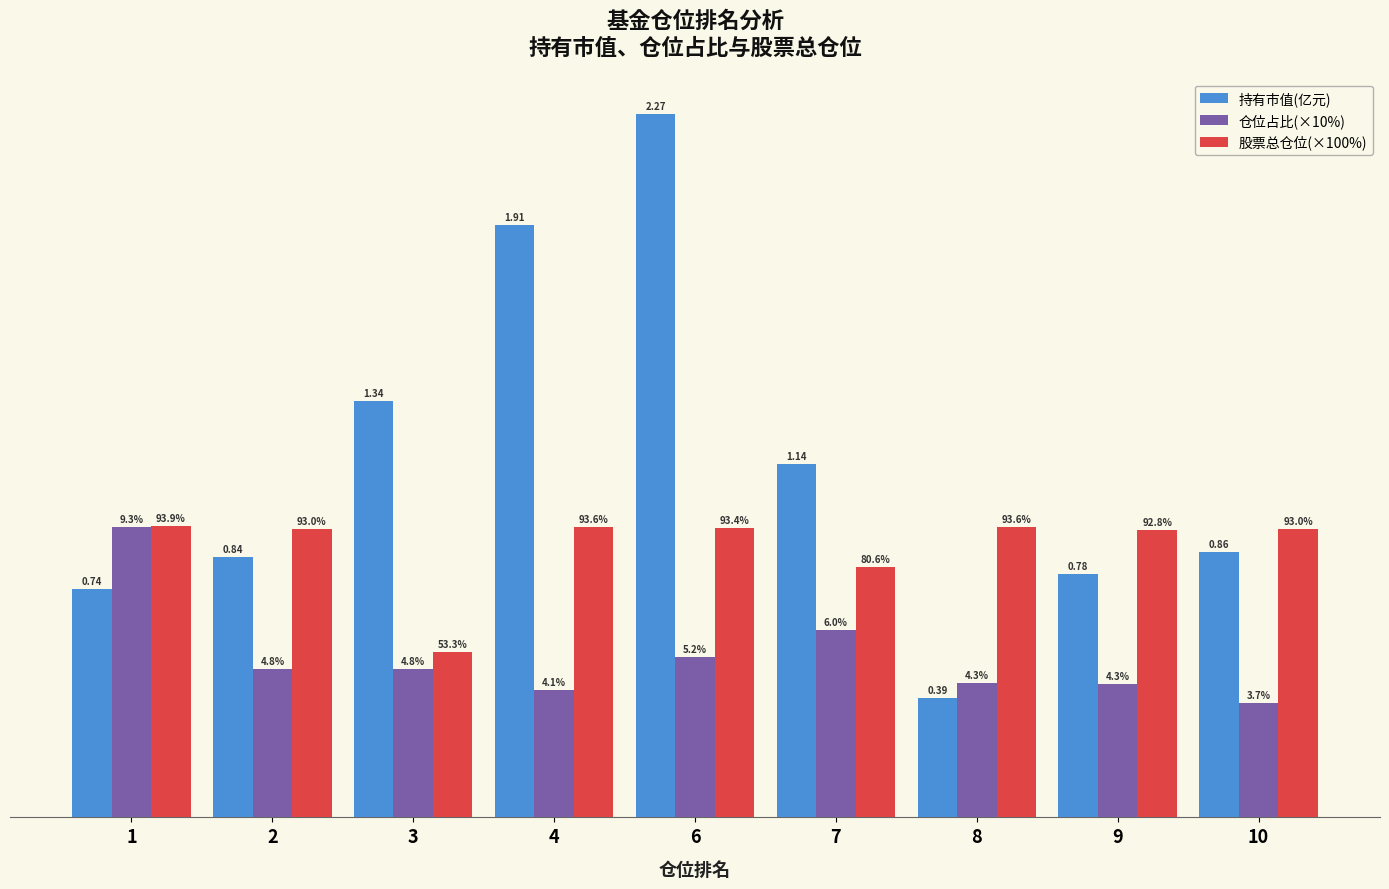

Reading right to left, what are all the values shown in this chart?

持有市值(亿元): 10=0.9	9=0.8	8=0.4	7=1.1	6=2.3	4=1.9	3=1.3	2=0.8	1=0.7
仓位占比(×10%): 10=0.4	9=0.4	8=0.4	7=0.6	6=0.5	4=0.4	3=0.5	2=0.5	1=0.9
股票总仓位(×100%): 10=0.9	9=0.9	8=0.9	7=0.8	6=0.9	4=0.9	3=0.5	2=0.9	1=0.9